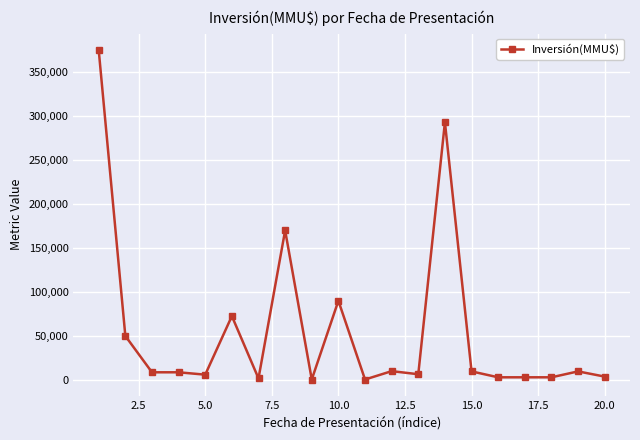

What is the difference between the second highest and minimum values?

292500